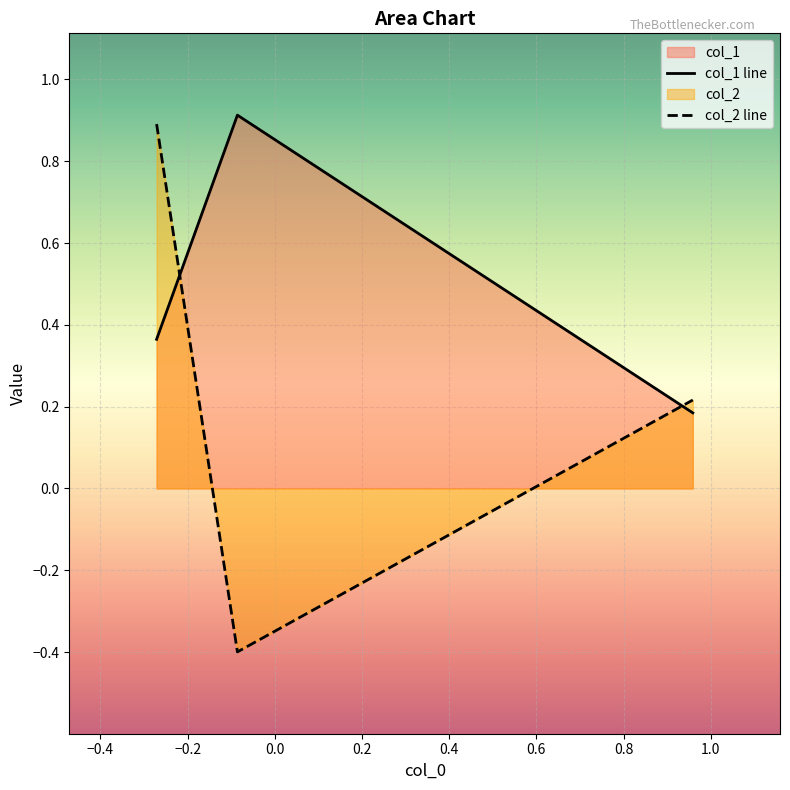

How many lines are shown in the chart?

2